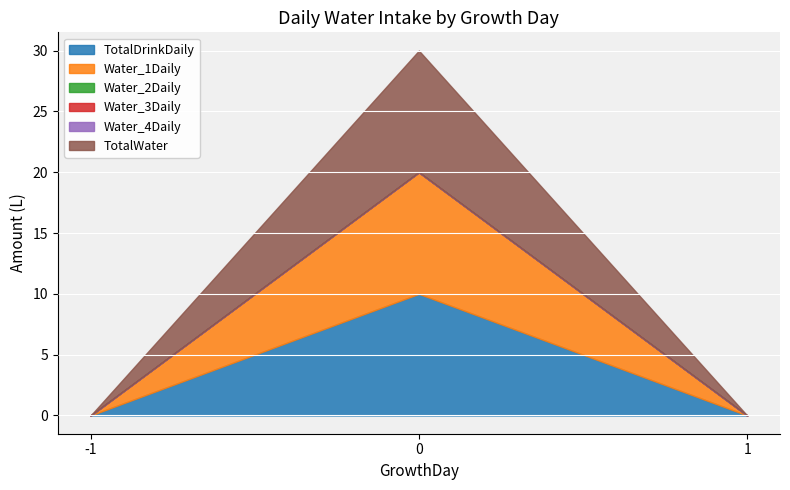

Reading left to right, extract all data points from this chart.

TotalDrinkDaily: 0	10	0
Water_1Daily: 0	10	0
Water_2Daily: 0	0	0
Water_3Daily: 0	0	0
Water_4Daily: 0	0	0
TotalWater: 0	10	0